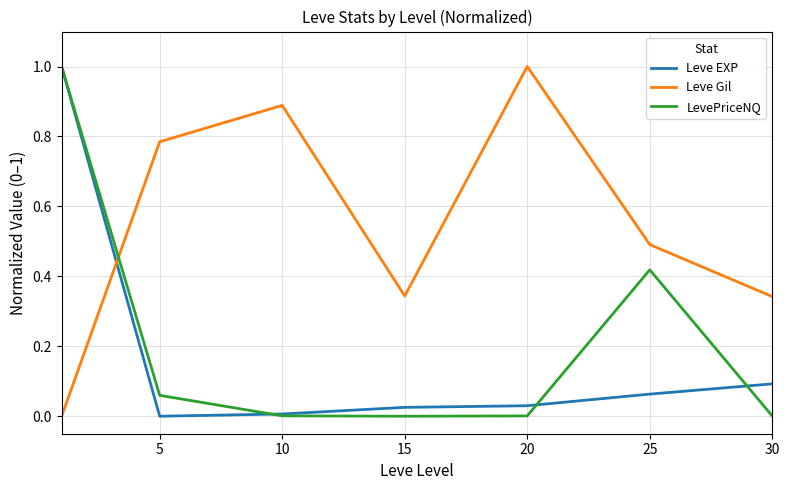

Which series has the largest total across all categories?

Leve Gil